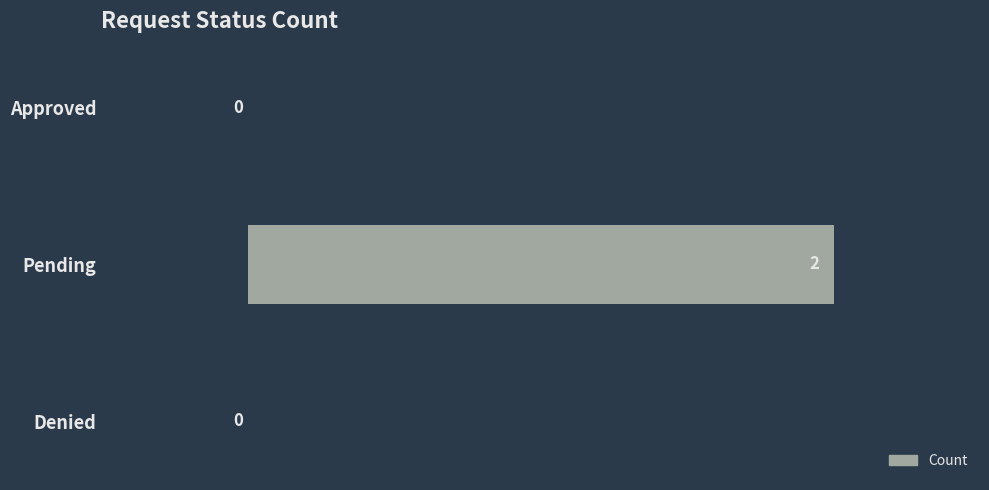

What is the maximum value shown in the chart?

2